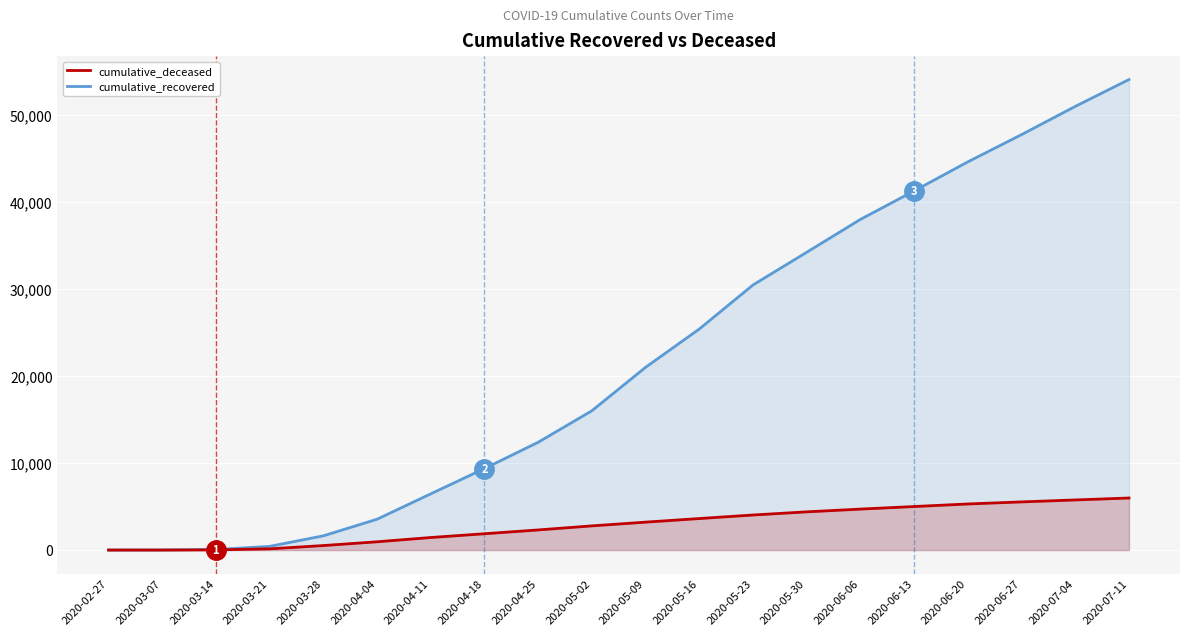

Is it true that cumulative_recovered equals 3541 at 2020-04-04?

True